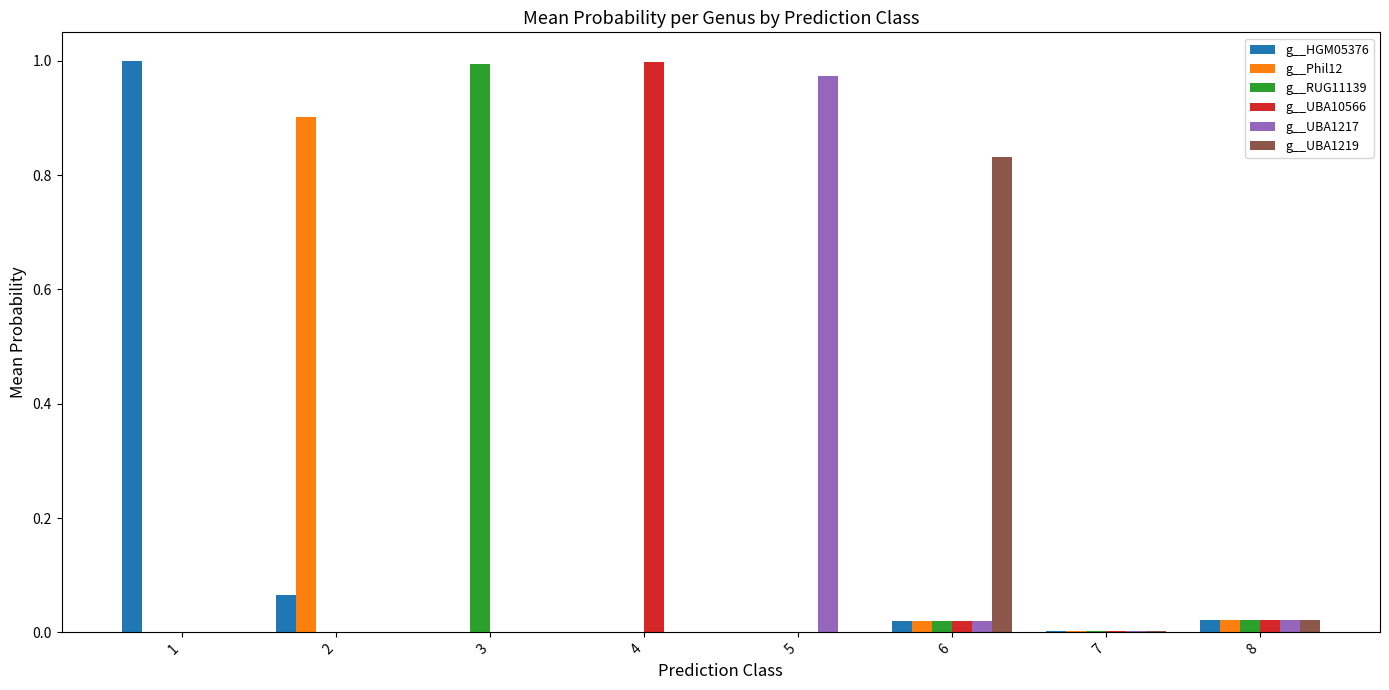

Which series changed the most between 4 and 8?

g__UBA10566